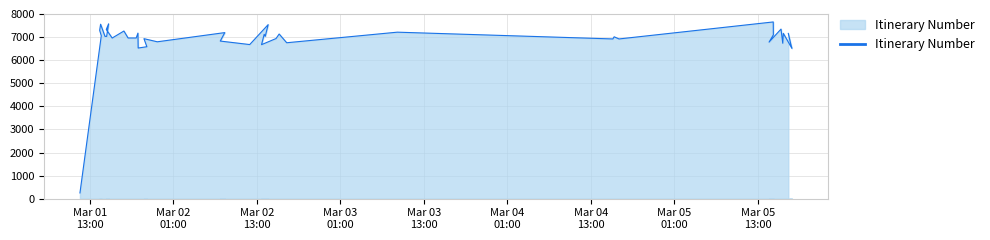

What position from the left is Mar 01
13:00?

1